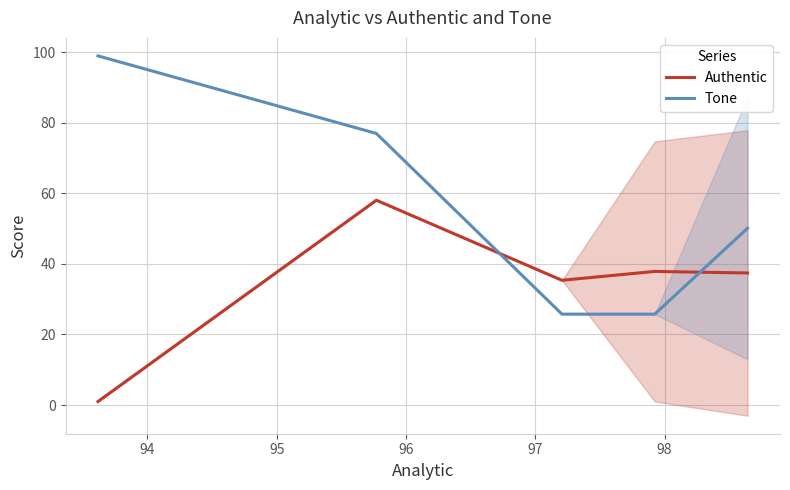

What is the maximum value shown in the chart?

99.0